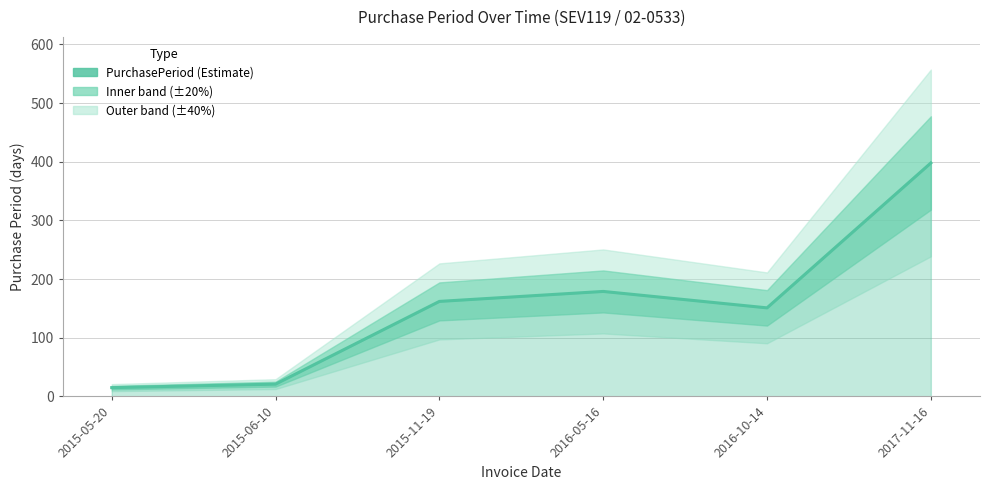

List the labels in order of value, largest first.

2017-11-16, 2016-05-16, 2015-11-19, 2016-10-14, 2015-06-10, 2015-05-20